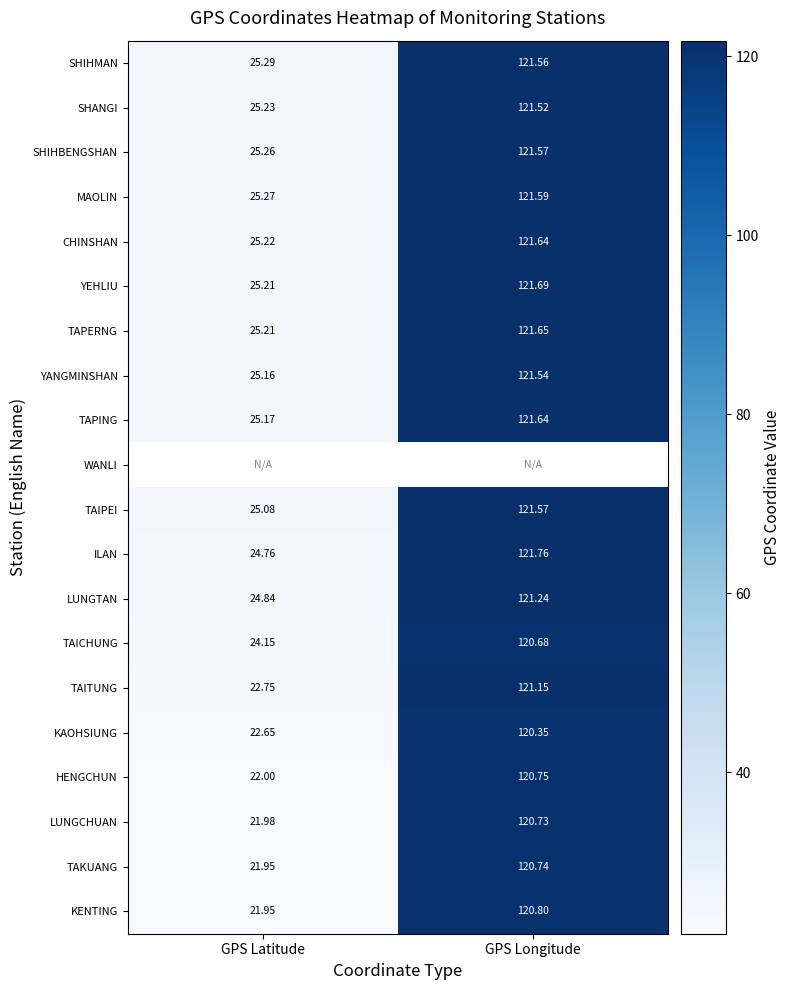

Is the value of TAICHUNG at GPS Longitude greater than the value of TAITUNG at GPS Latitude?

Yes